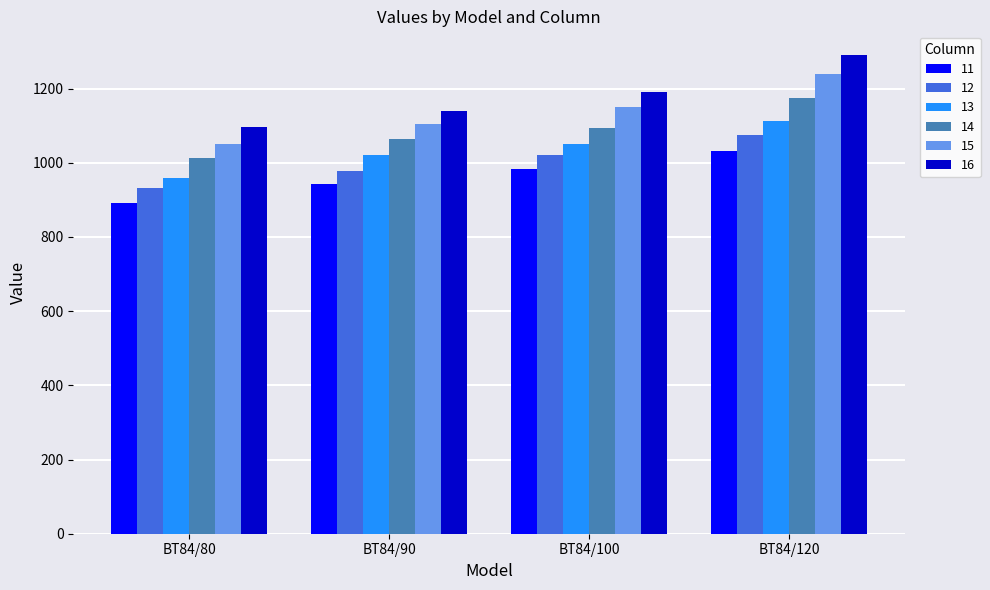

Are the bars grouped side by side (vs. stacked)?

Yes